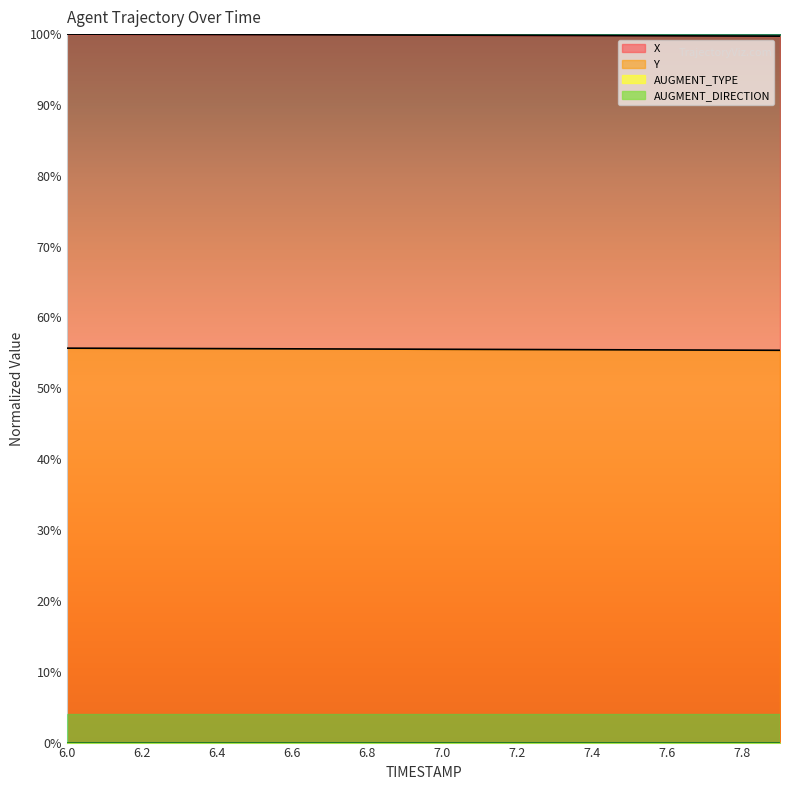

What is the sum of all X values?

1997.1